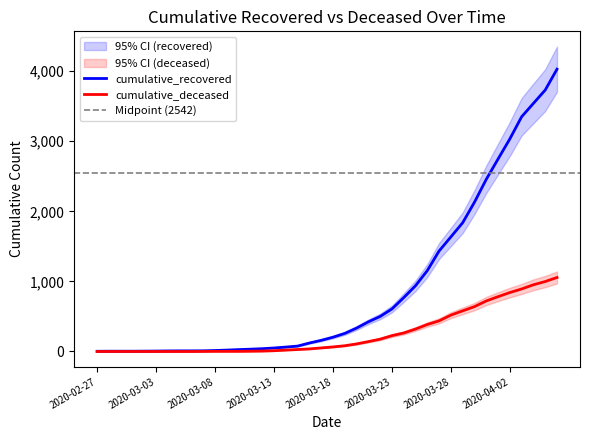

At 2020-03-13, list the series in order from smallest to largest.

cumulative_deceased, cumulative_recovered